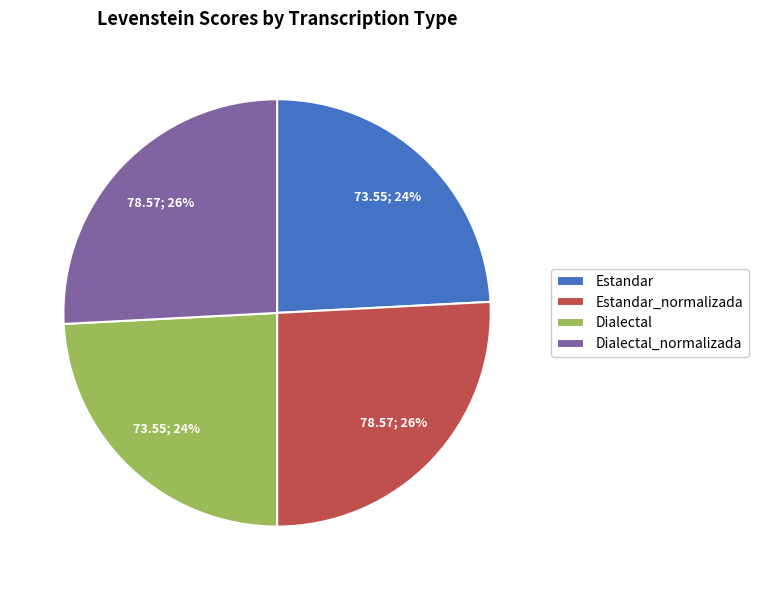

To the nearest percent, what is the combined percentage of Estandar_normalizada and Dialectal_normalizada?

52%